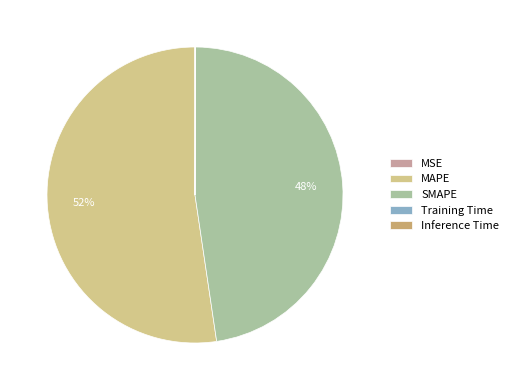

What percentage is the SMAPE slice, to the nearest percent?

48%